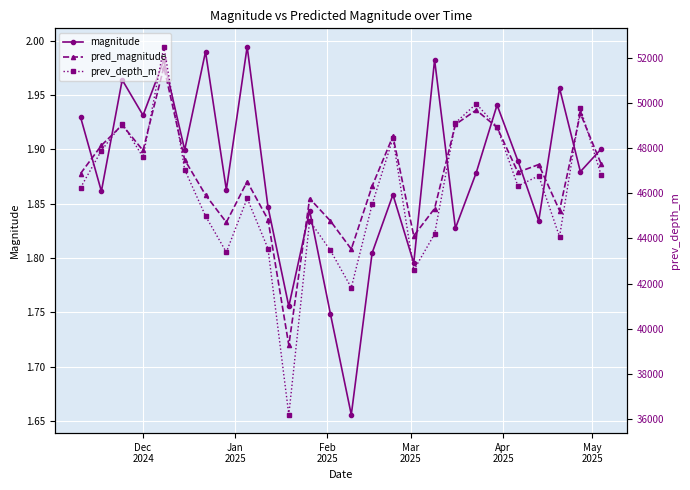

What is the difference between the maximum and second lowest values in the pred_magnitude series?

0.2